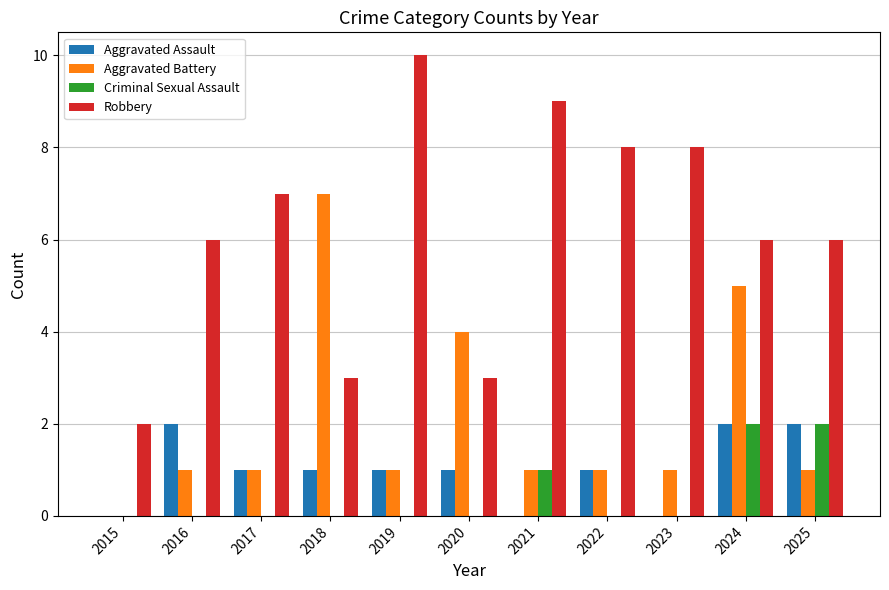

Between 2022 and 2024, which series saw the biggest shift?

Aggravated Battery